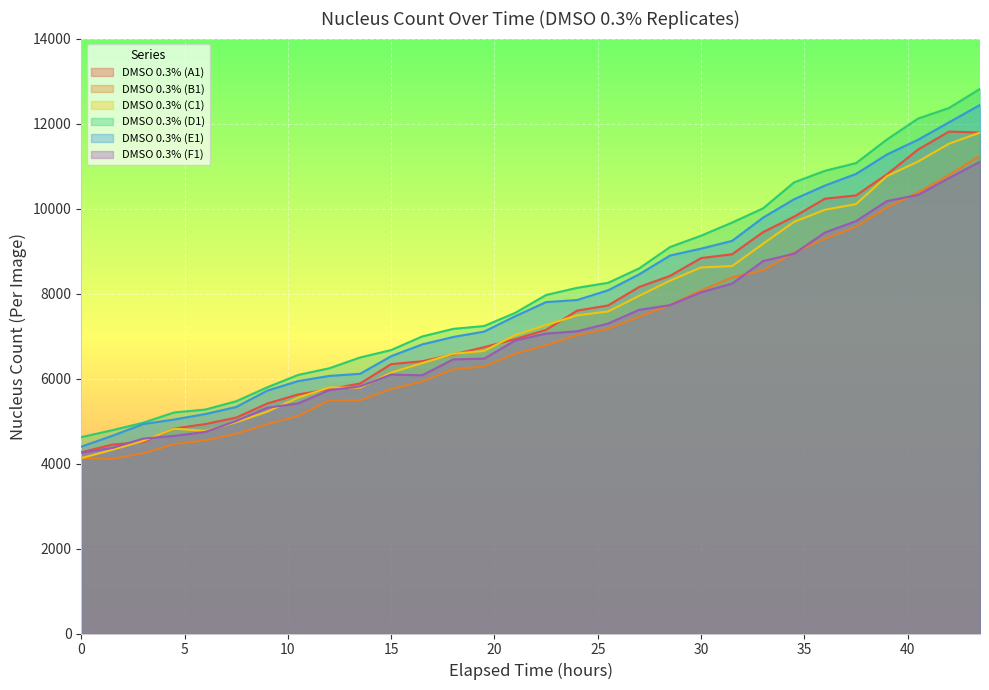

What is the difference between the DMSO 0.3% (F1) values at 24 and 28.5?

615.0